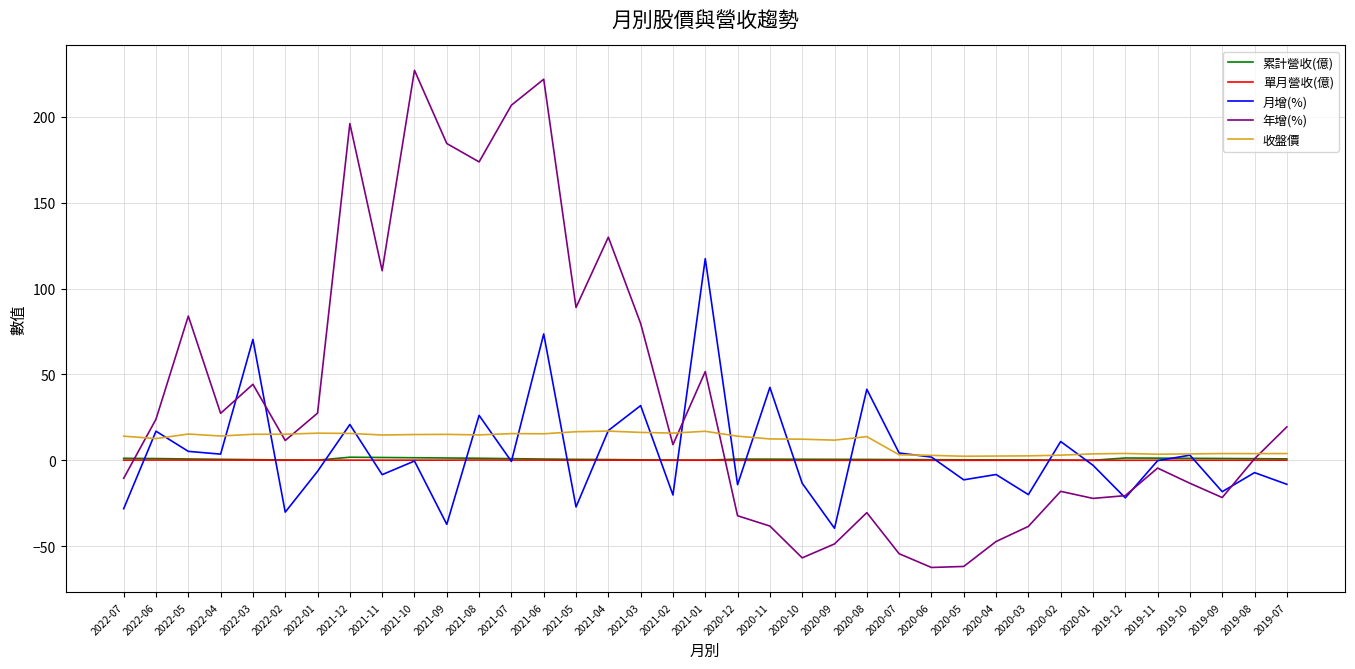

How many lines are shown in the chart?

5